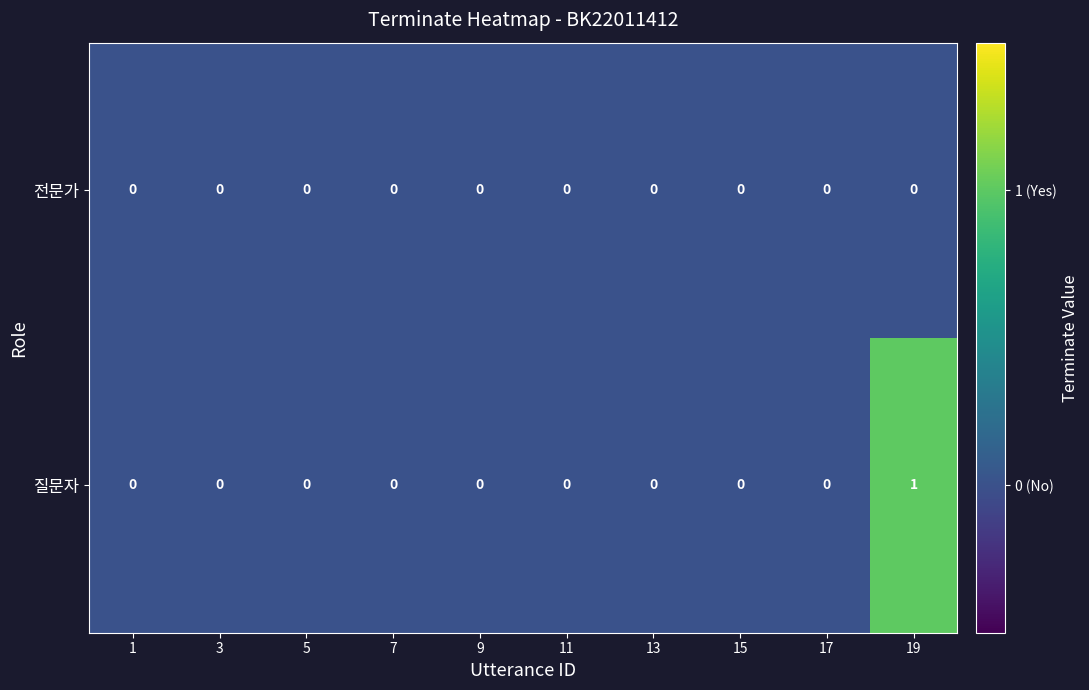

Count the number of categories in the chart.

10